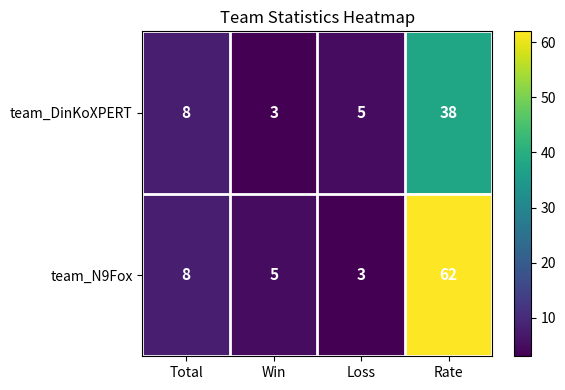

How many distinct data groups are displayed?

2